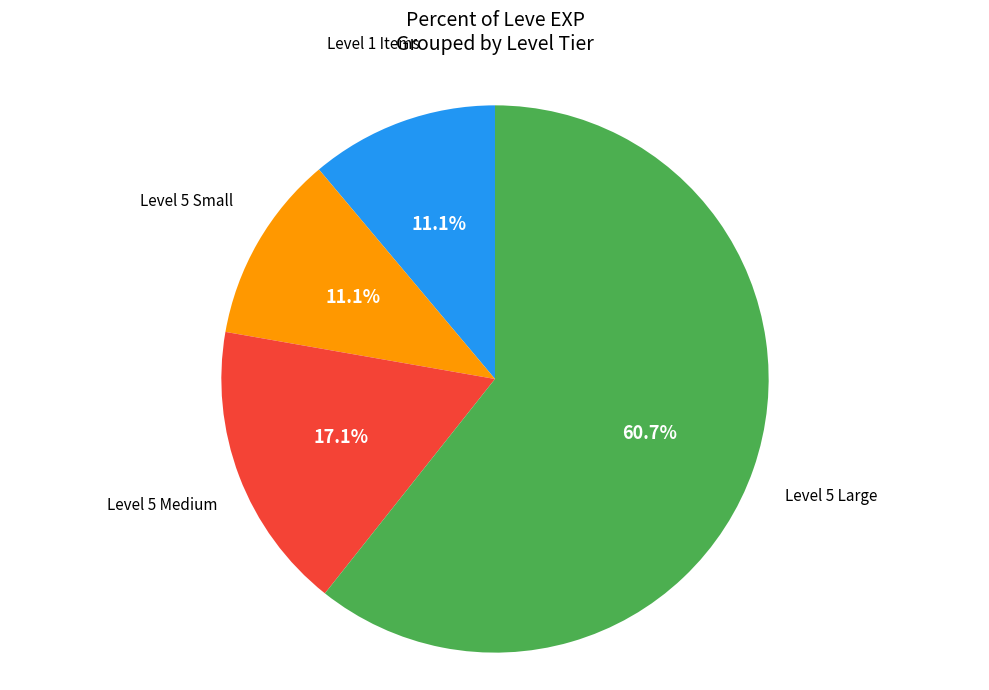

Does any single category account for the majority?

Yes